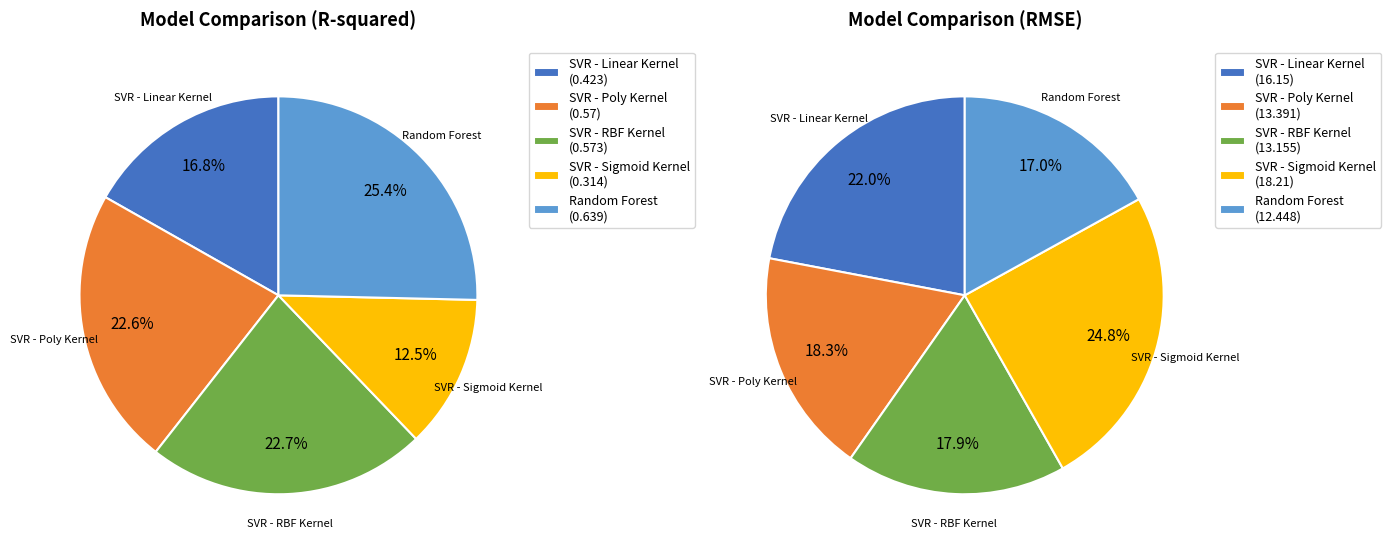

To the nearest percent, what is the difference between the SVR - Poly Kernel and SVR - Sigmoid Kernel slice percentages?

7%